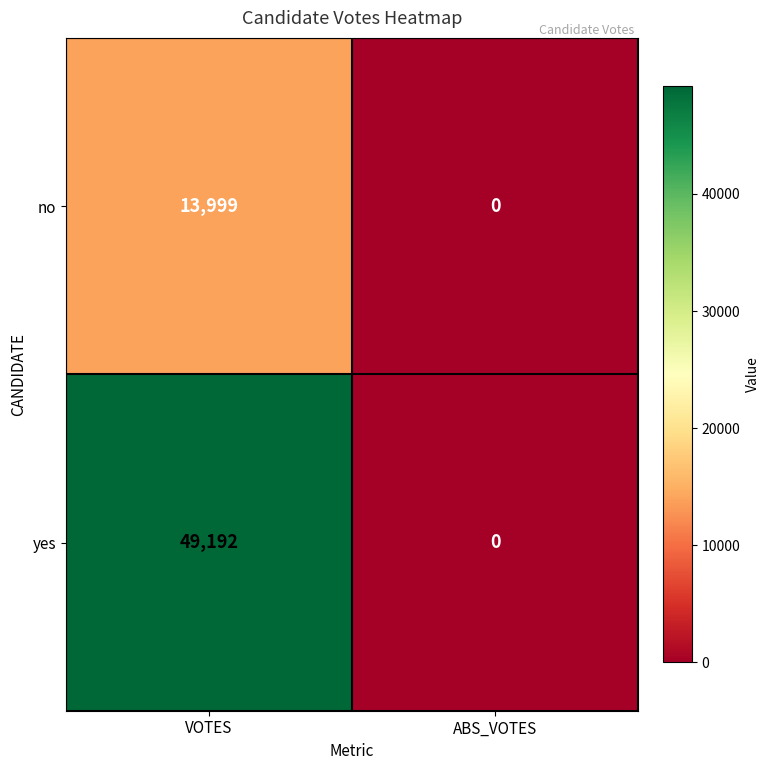

How many data points does each series have?

2